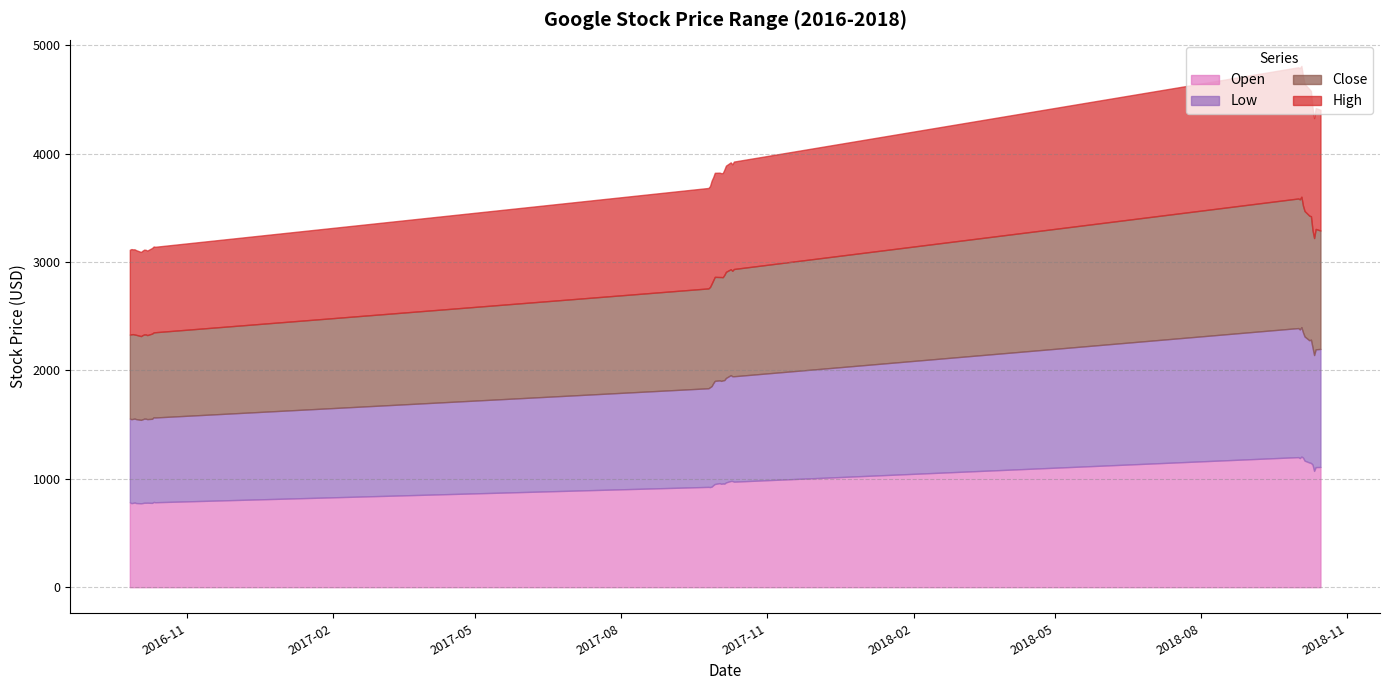

What is the label of the 16th point from the left?

2017-09-27